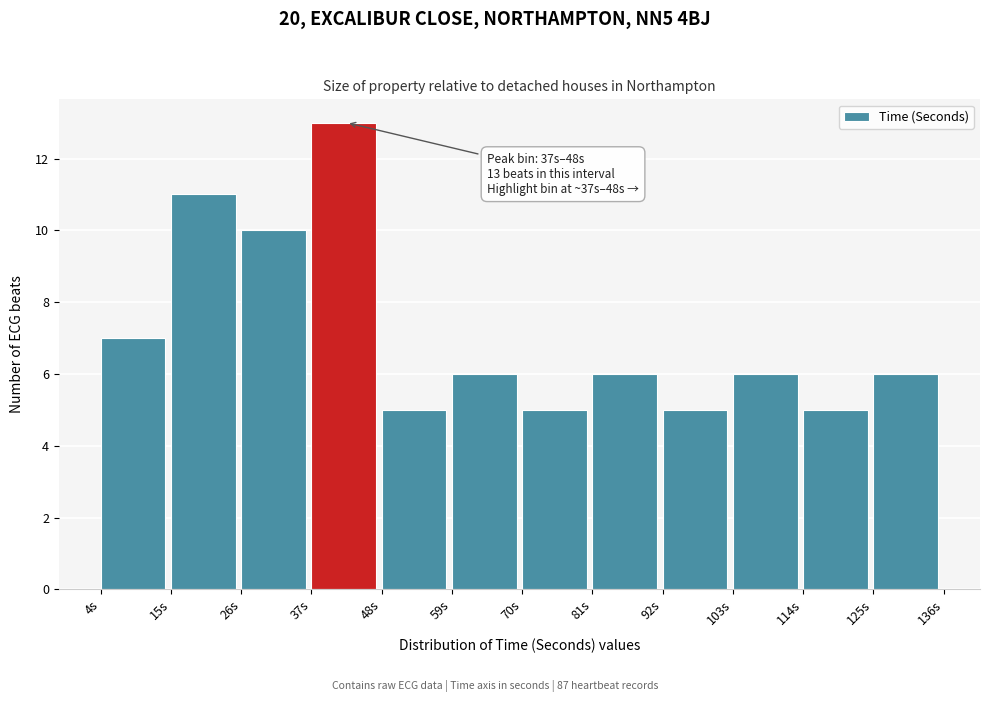

Which range on the x-axis has the tallest bar?

38 to 48